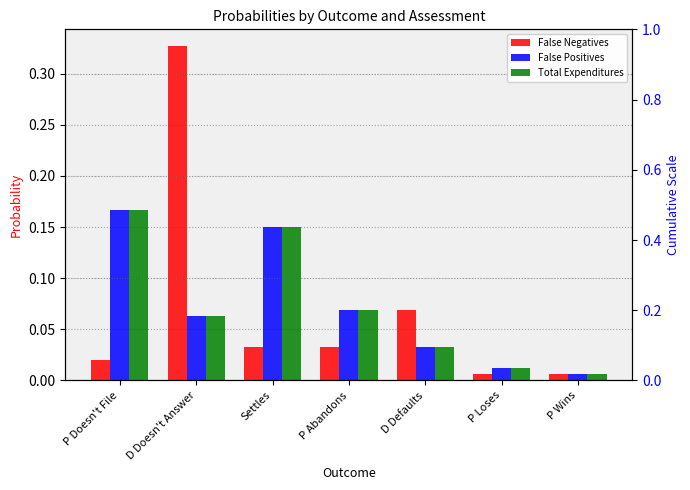

Which has a higher value, P Loses or D Defaults?

D Defaults